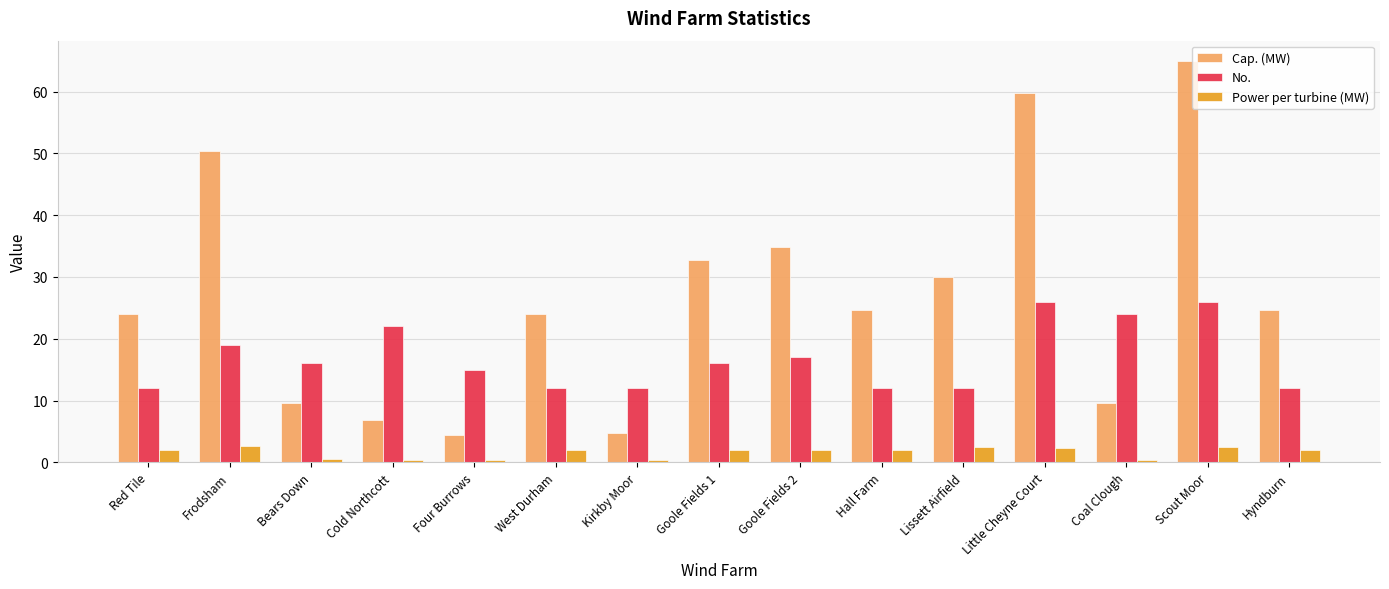

What is the value of the Cap. (MW) bar at the 2nd from the left?

50.4